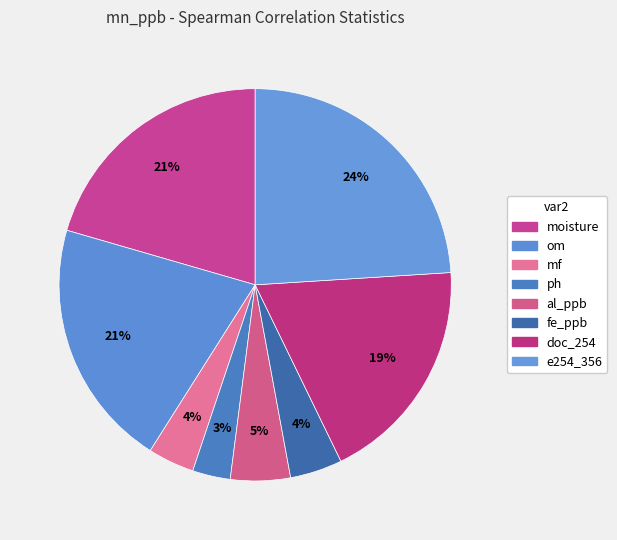

How many segments does this pie chart have?

8